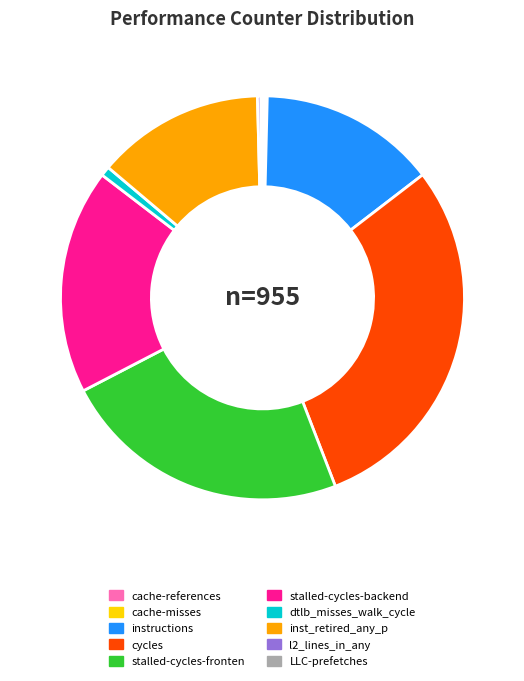

Is there any slice that represents more than half of the pie?

No